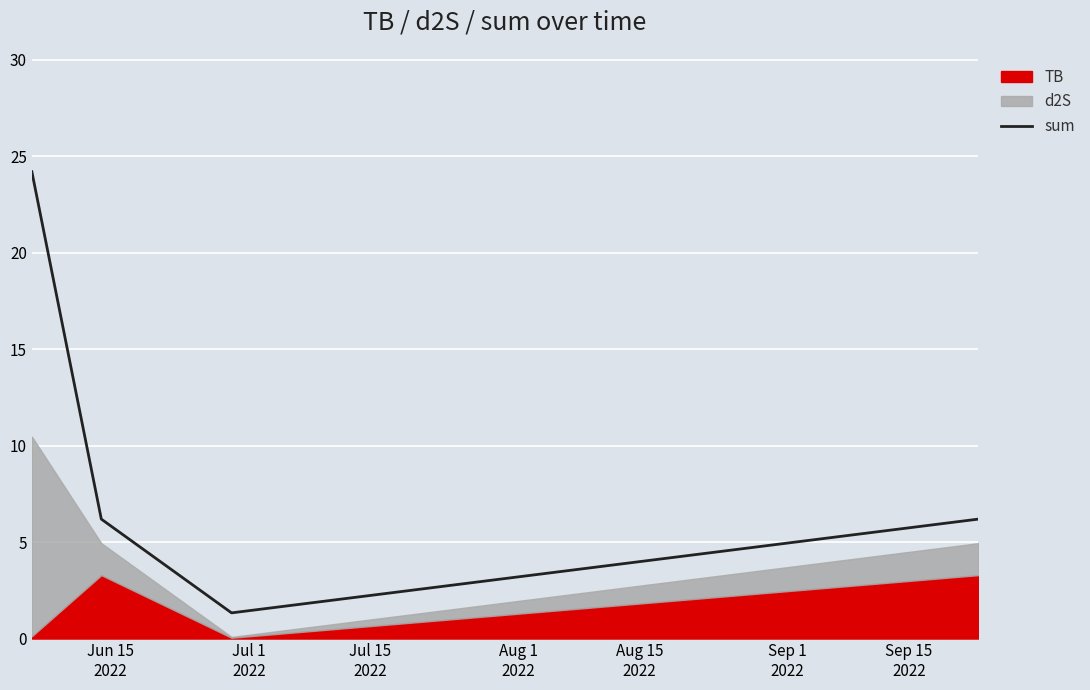

True or false: sum has more than 0 interior local peaks.

False